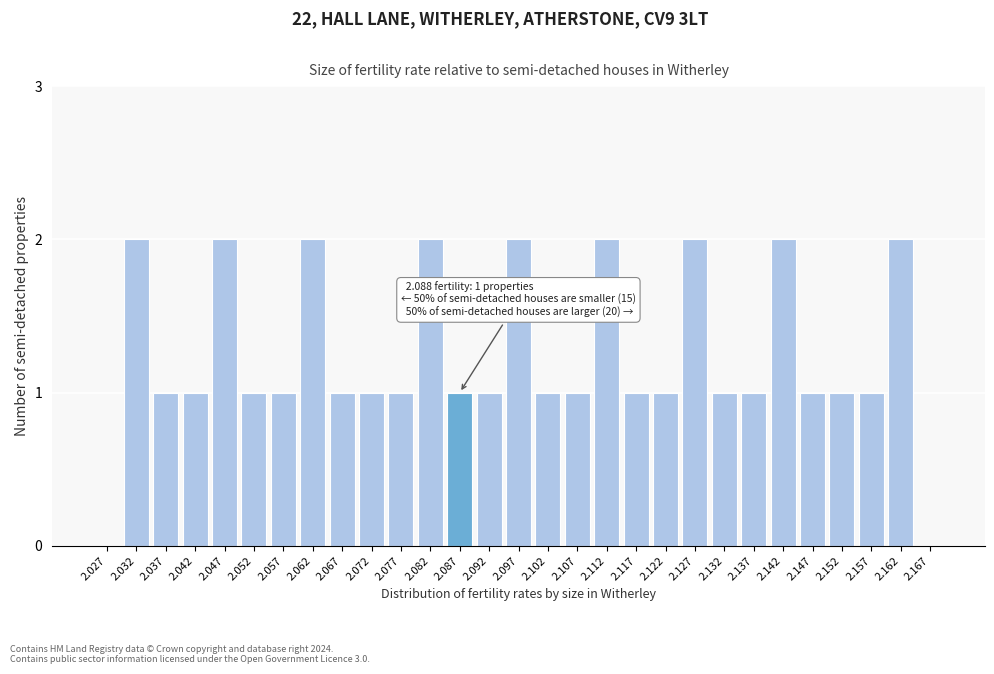

Reading left to right, extract all data points from this chart.

2.027=0	2.032=2	2.037=1	2.042=1	2.047=2	2.052=1	2.057=1	2.062=2	2.067=1	2.072=1	2.077=1	2.082=2	2.087=1	2.092=1	2.097=2	2.102=1	2.107=1	2.112=2	2.117=1	2.122=1	2.127=2	2.132=1	2.137=1	2.142=2	2.147=1	2.152=1	2.157=1	2.162=2	2.167=0